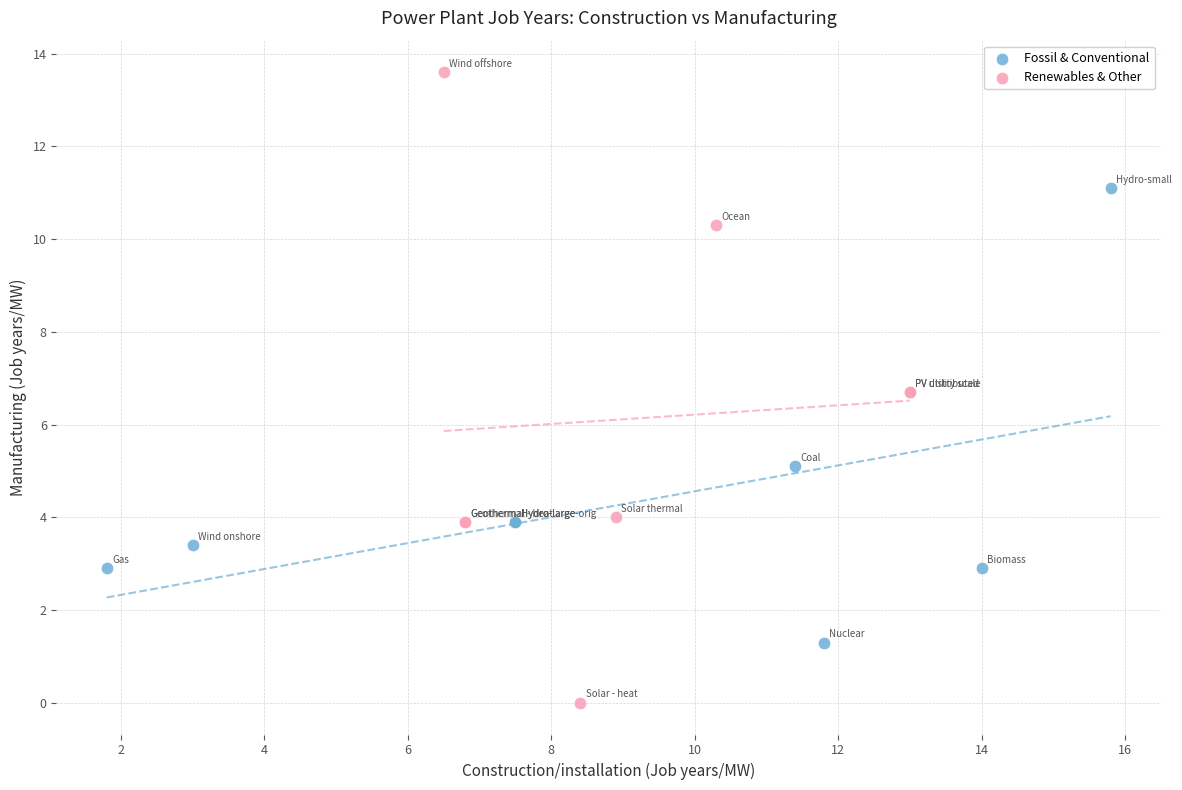

Which series contains the highest Y value?

Renewables & Other